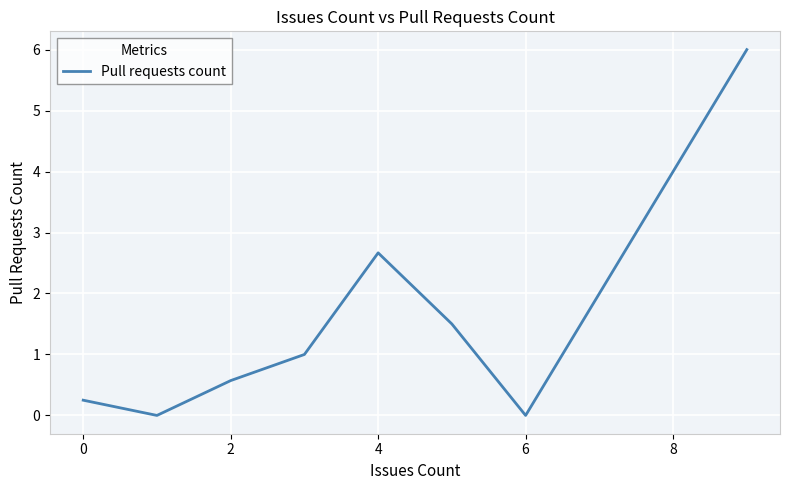

What is the average value?

1.5